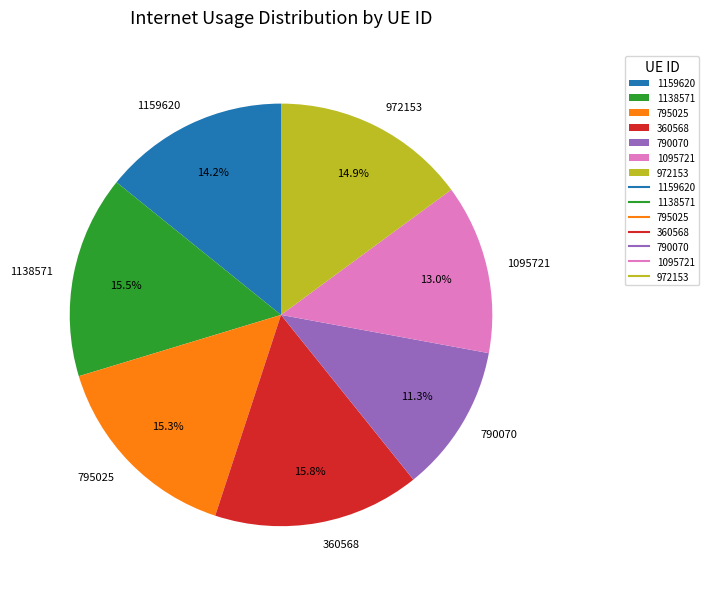

Which category has the smallest portion of the pie?

790070